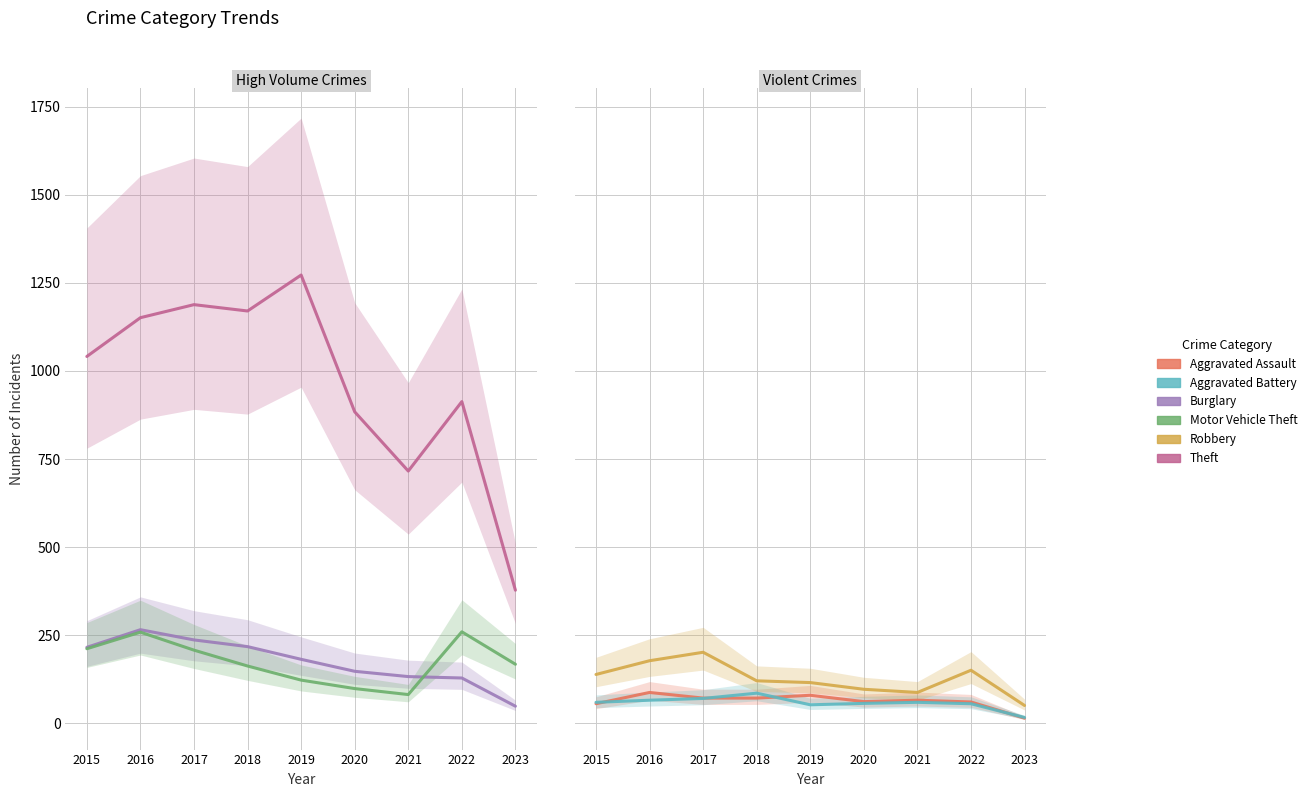

True or false: Aggravated Assault and Motor Vehicle Theft intersect in this chart.

False